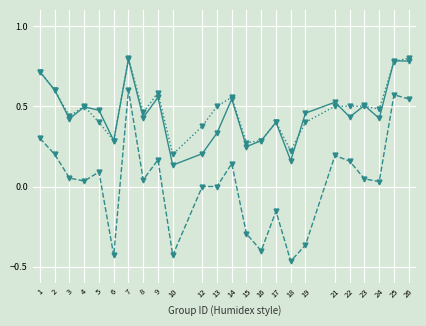

What is the spread (max minus min) of values at 16?

0.7